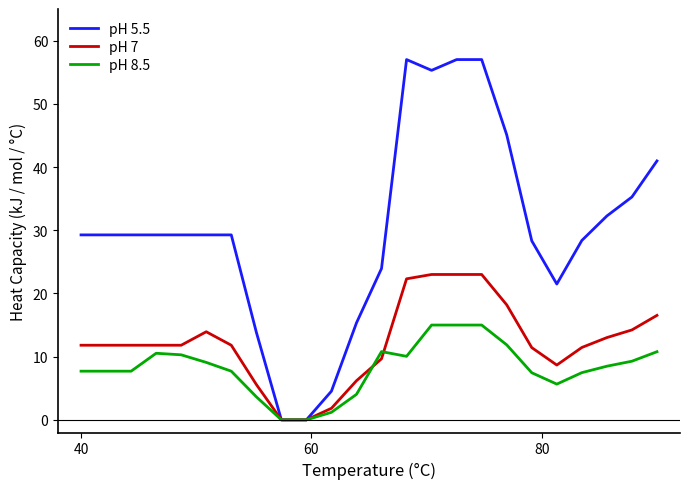

Which series has the largest total across all categories?

pH 5.5